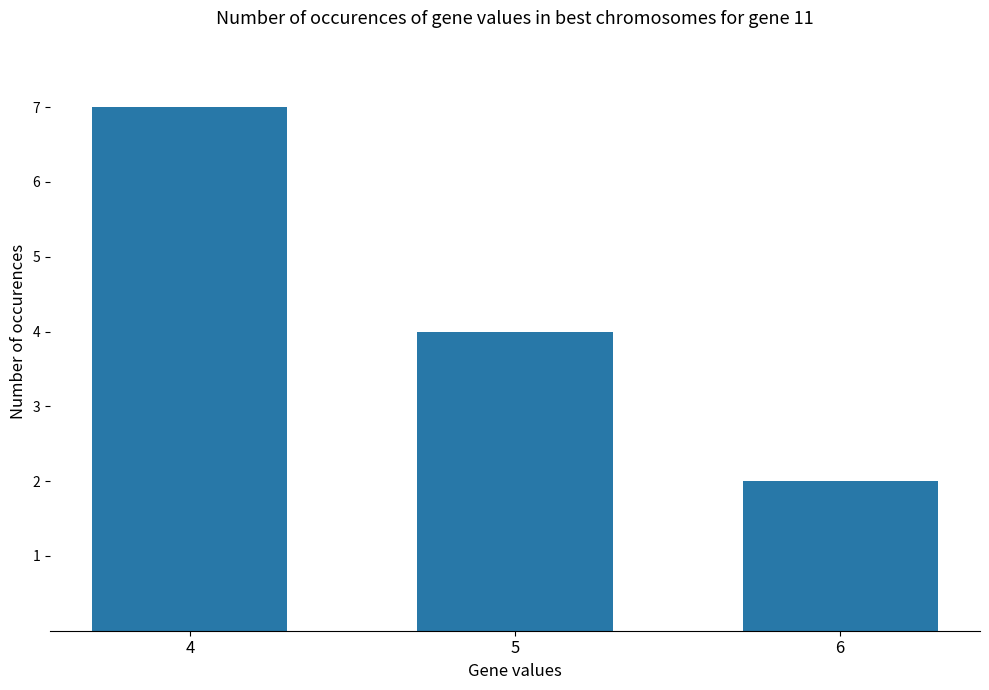

What is the change in value from 4 to 5?

-3